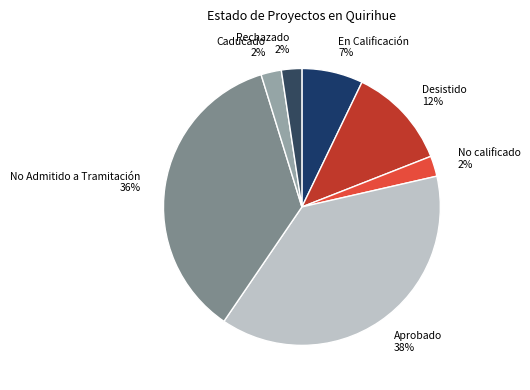

Does Aprobado represent more than half of the total?

No